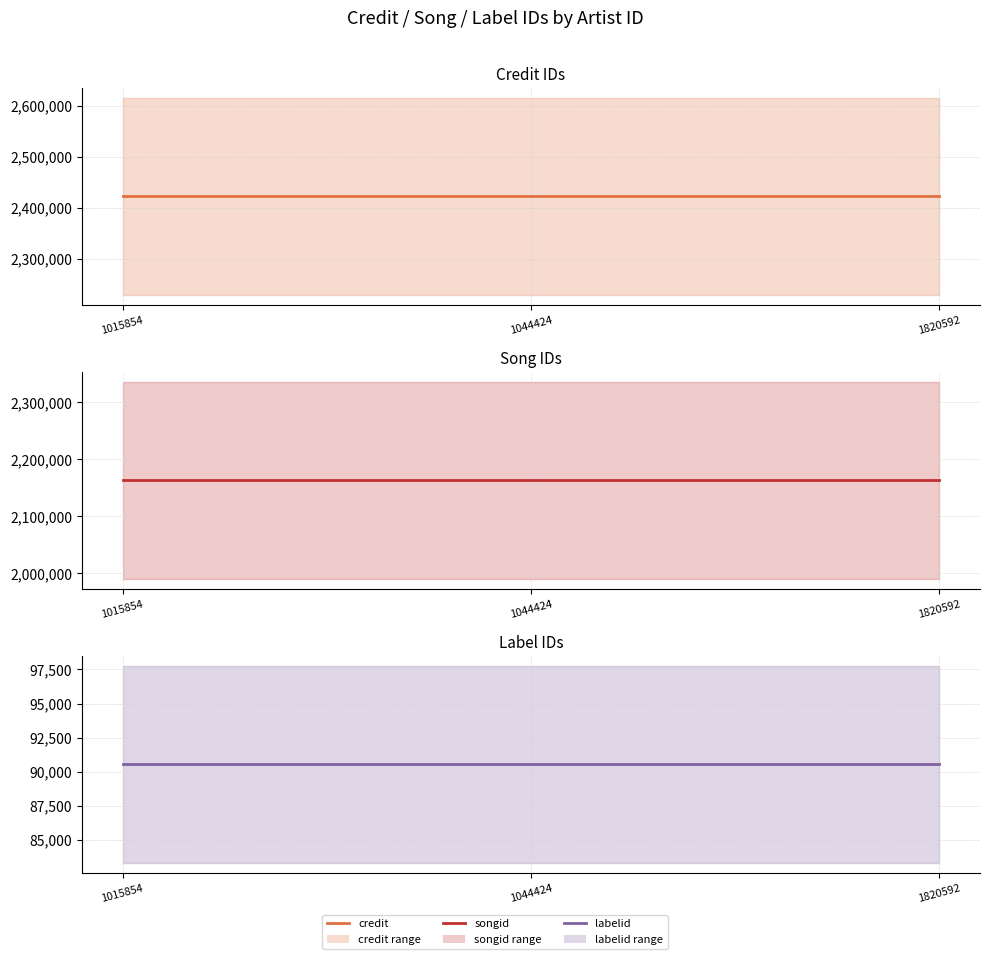

At how many categories does at least one series exceed 1401936?

3